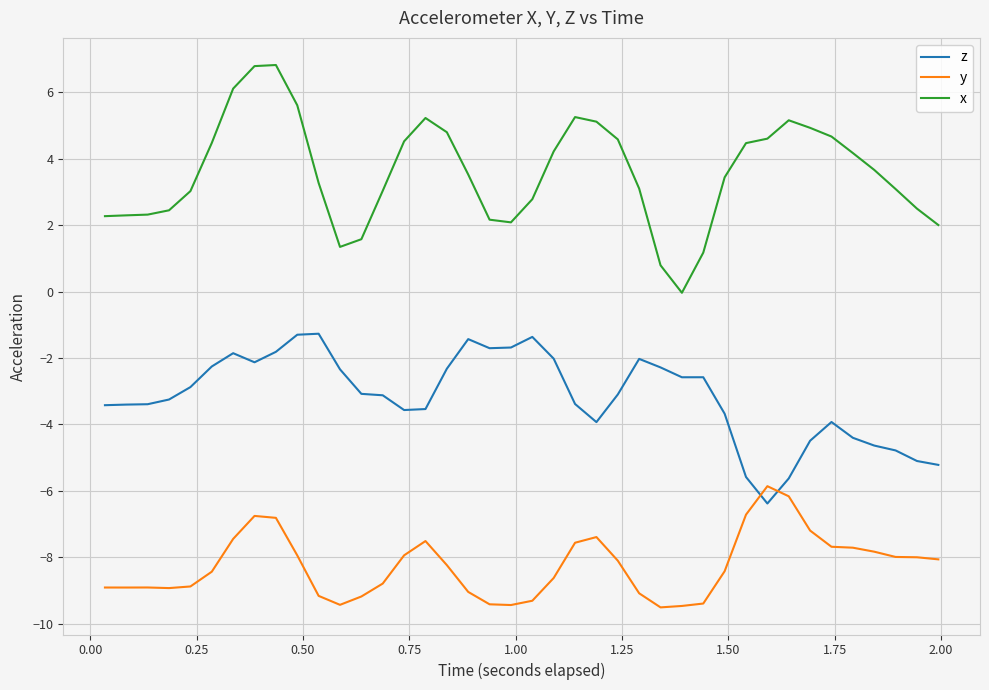

True or false: z and x intersect in this chart.

False